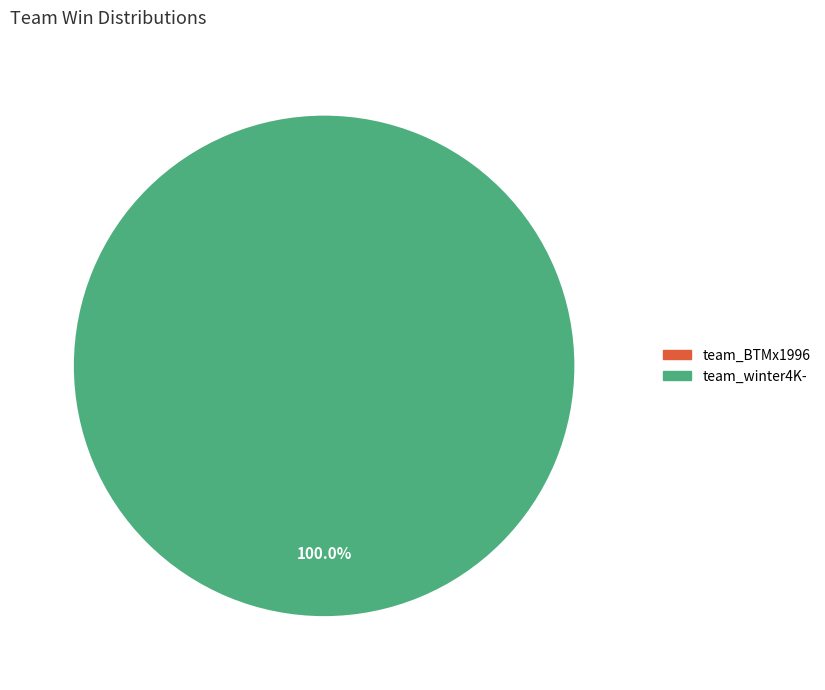

Does any single category account for the majority?

Yes